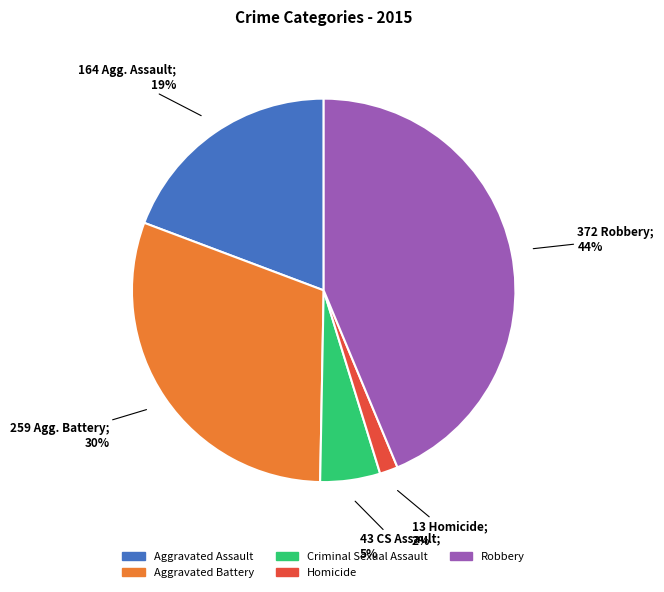

To the nearest percent, what is the average slice percentage?

20%